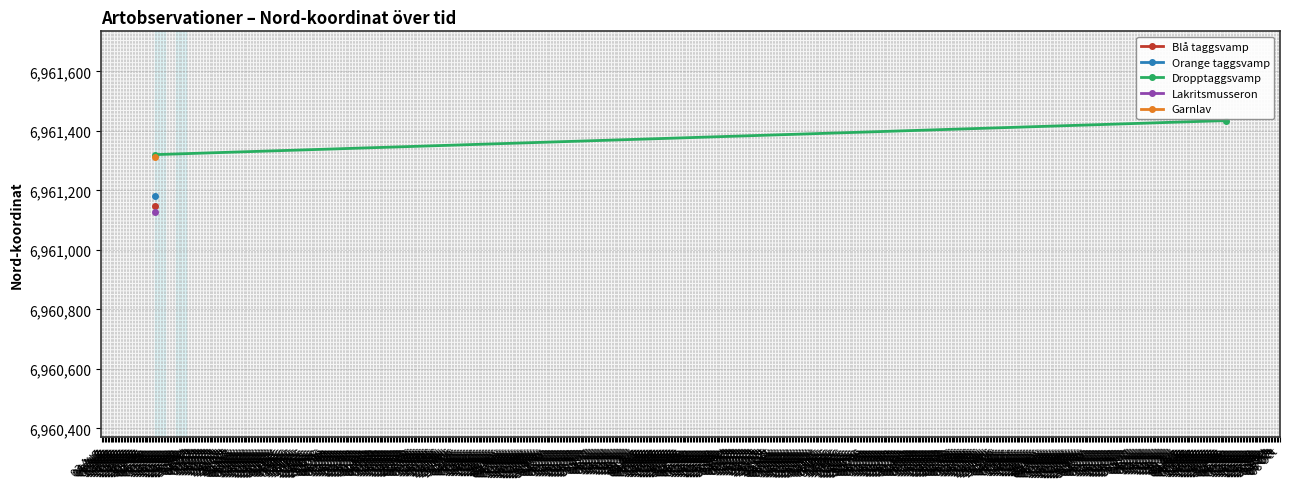

Rank the categories by value from highest to lowest.

02 Sep, 08 Sep